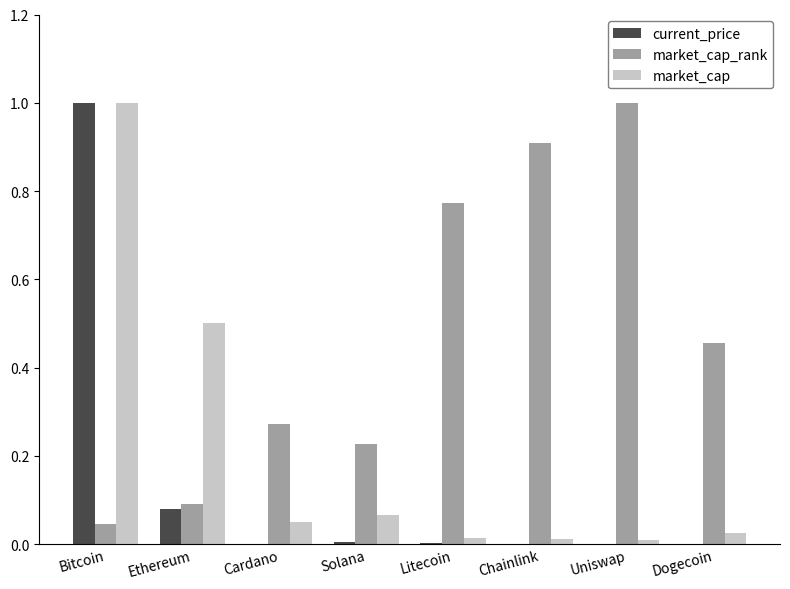

Is it true that market_cap_rank equals 0.4 at Cardano?

False